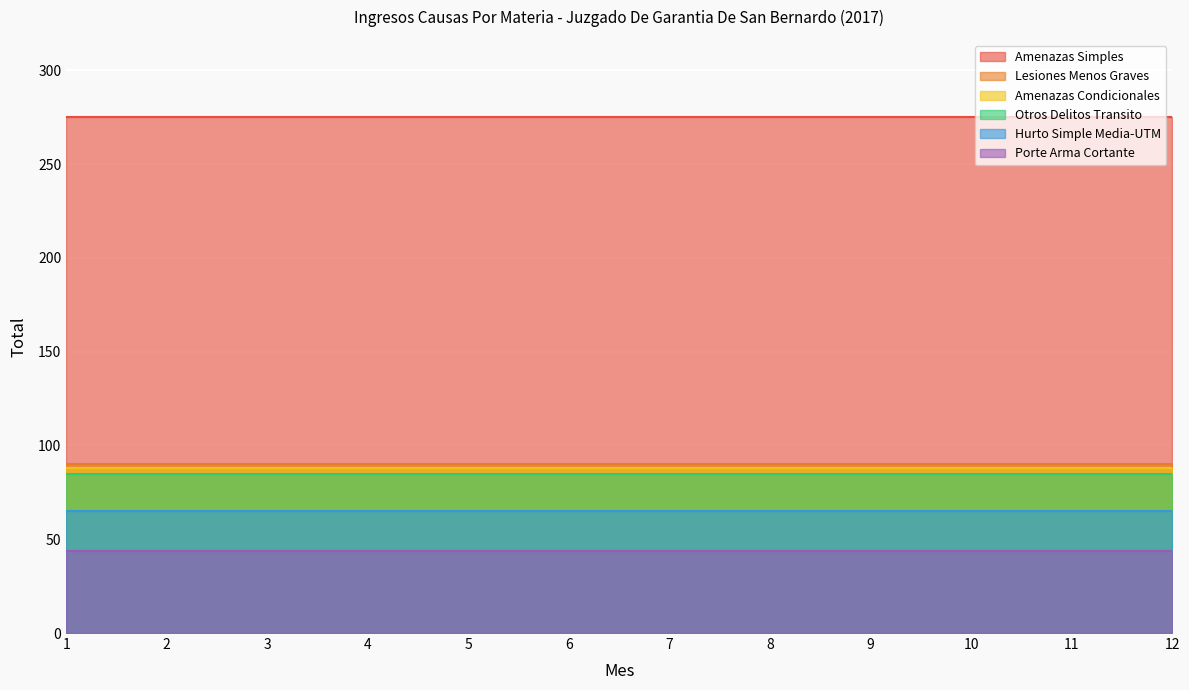

What is the total value across all series at 12?

647